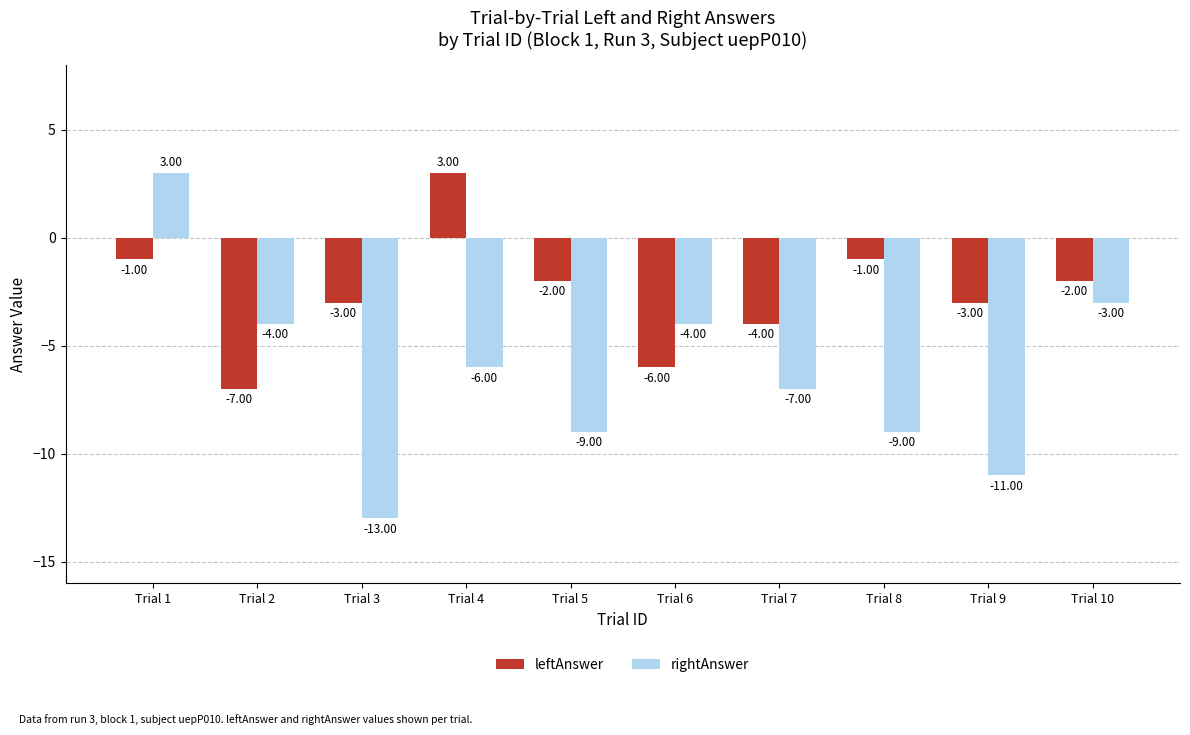

Read the rightAnswer value at Trial 3, to the nearest 10.

-10